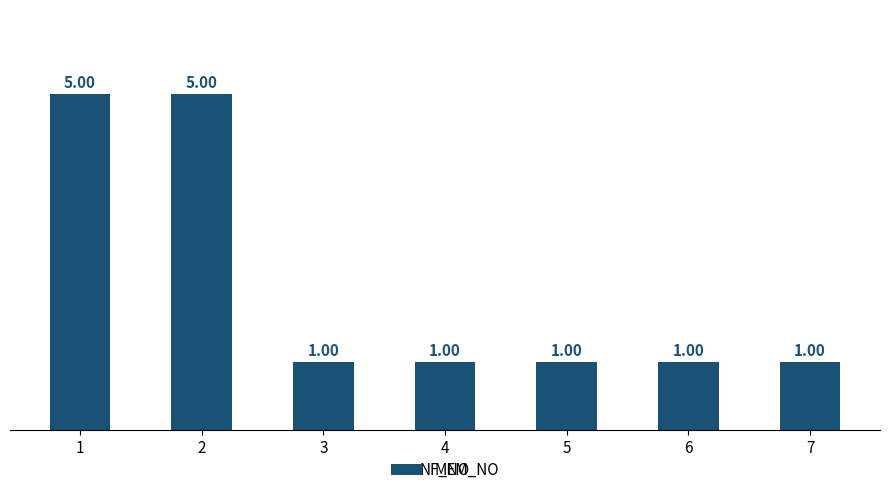

Count the number of categories in the chart.

7